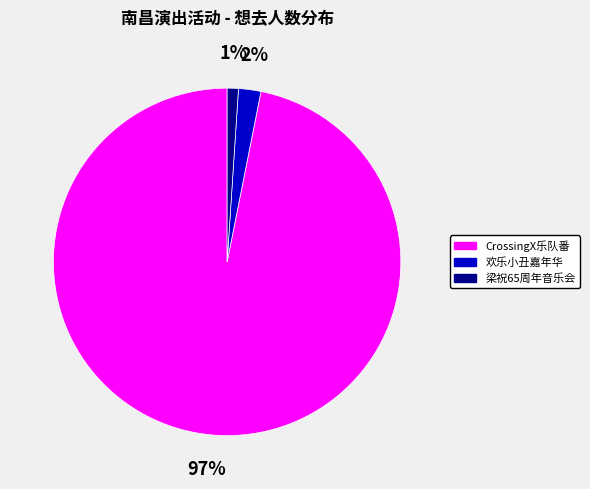

Count the number of slices in the pie.

3